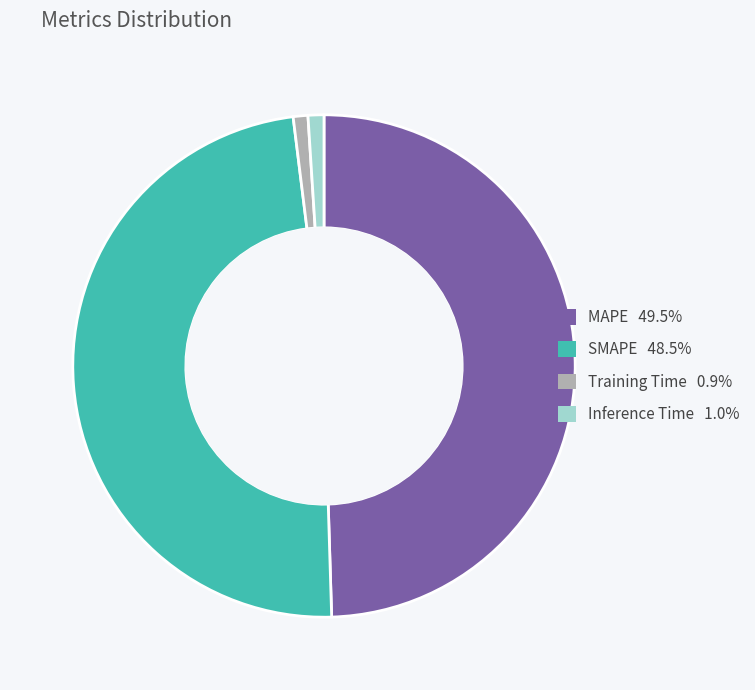

The Training Time slice represents 1% of the pie. True or false?

True